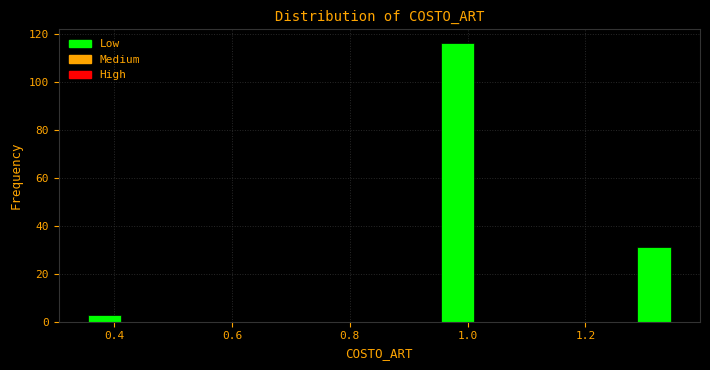

Around what value on the x-axis is the tallest bar? Give the approximate position of its centre, as read against the axis.

0.98